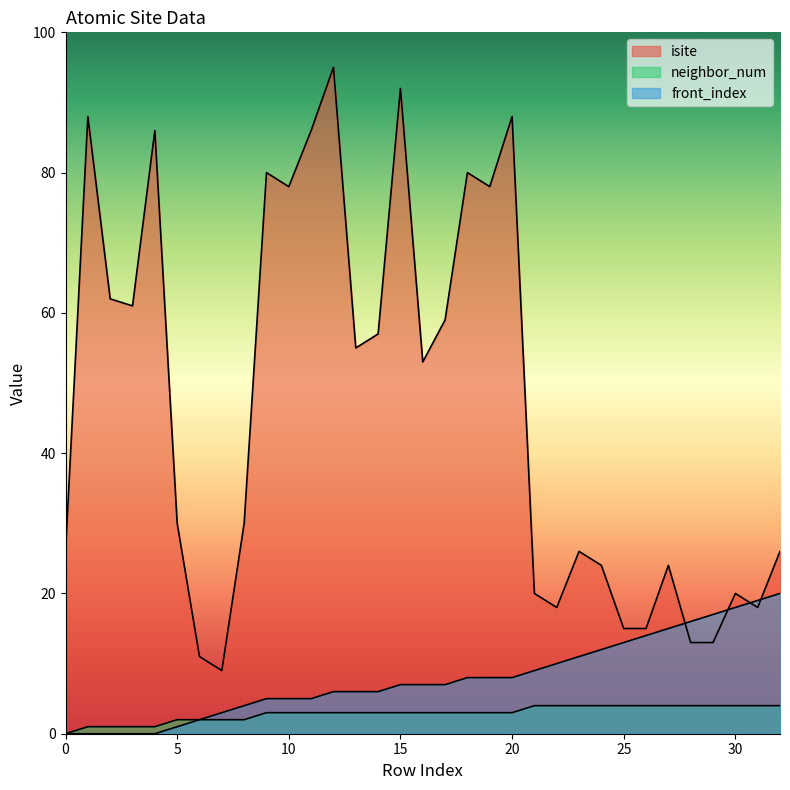

True or false: isite and neighbor_num intersect in this chart.

False